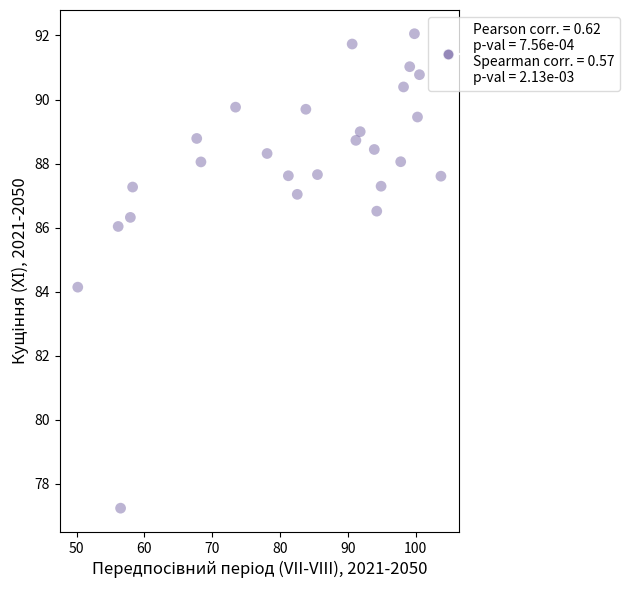

What is the range of Y values (max minus min)?

14.8